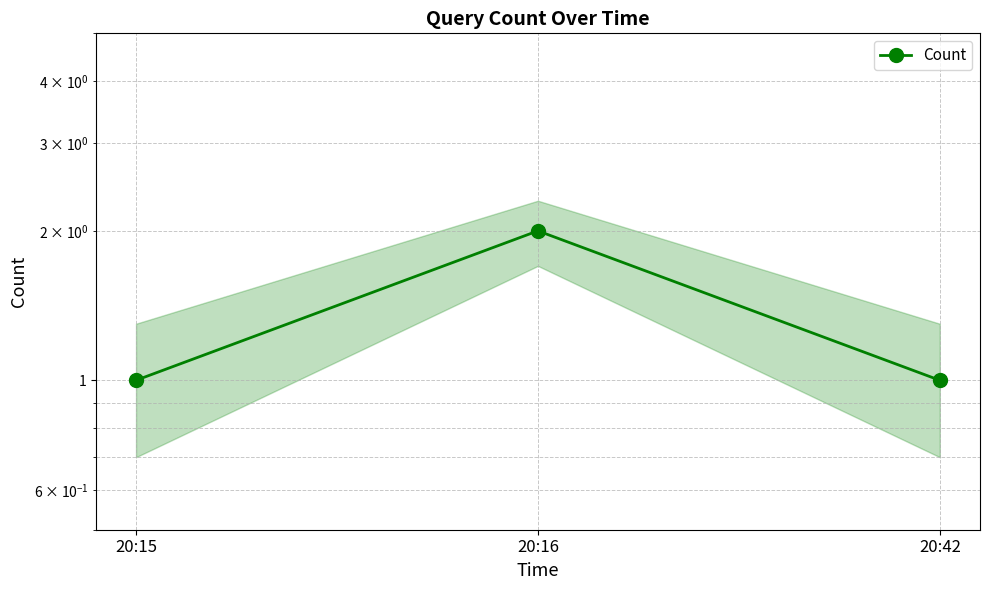

What is the change in value from 20:15 to 20:16?

+1